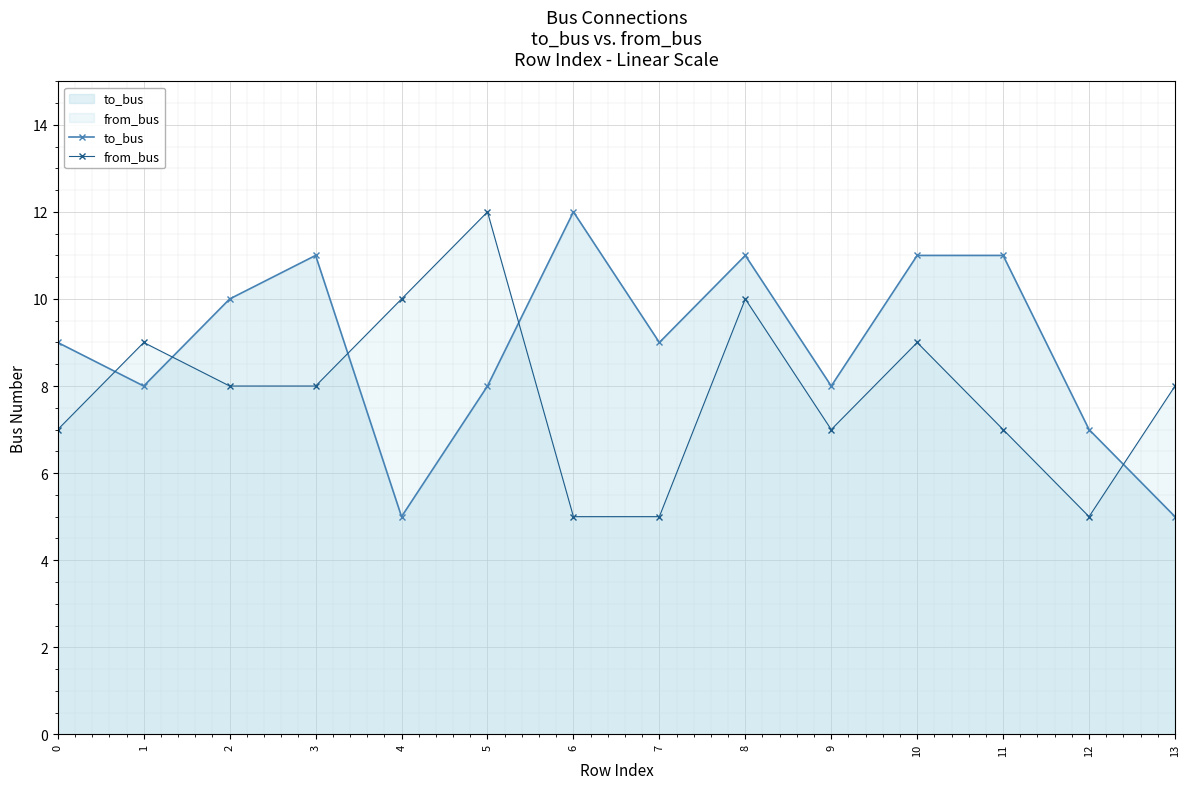

What is the minimum value shown in the chart?

5